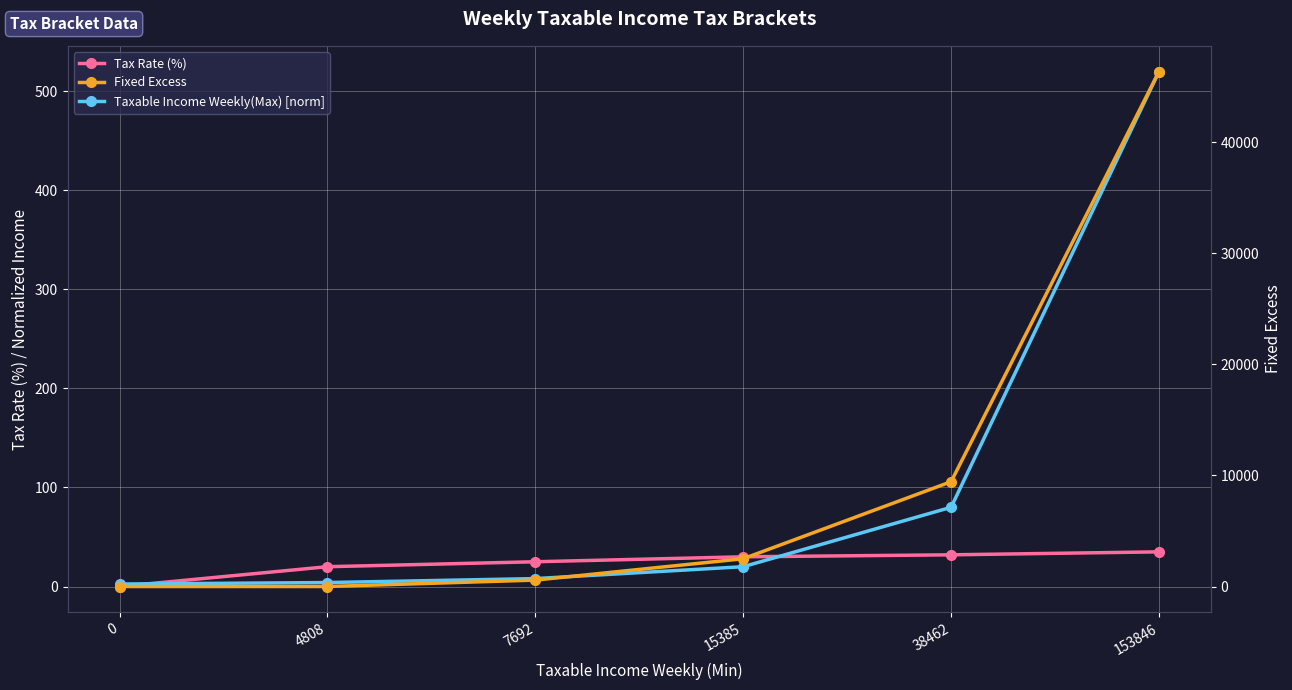

Reading left to right, list all the values displayed in this chart.

Tax Rate (%): 0=0.0	4808=20.0	7692=25.0	15385=30.0	38462=32.0	153846=35.0
Taxable Income Weekly(Max) [norm]: 0=2.5	4808=4.0	7692=8.0	15385=20.0	38462=80.0	153846=520.0
Fixed Excess: 0=0.0	4808=0.0	7692=576.9	15385=2500.0	38462=9432.1	153846=46346.2